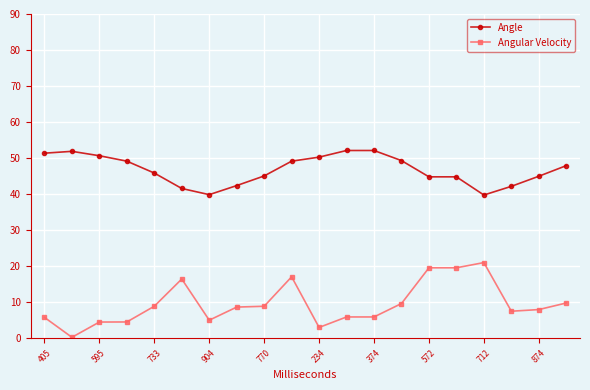

At how many categories does at least one series exceed 25?

20